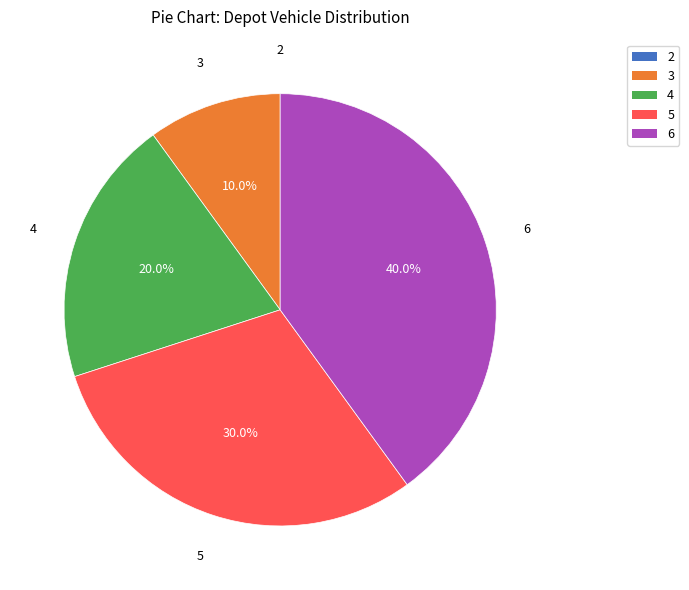

What is the largest slice in the pie chart?

6